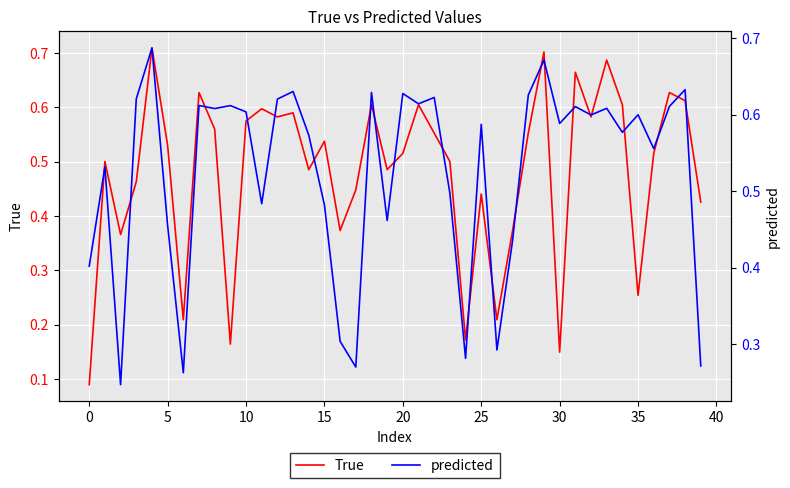

How many interior local peaks does the predicted series have?

14